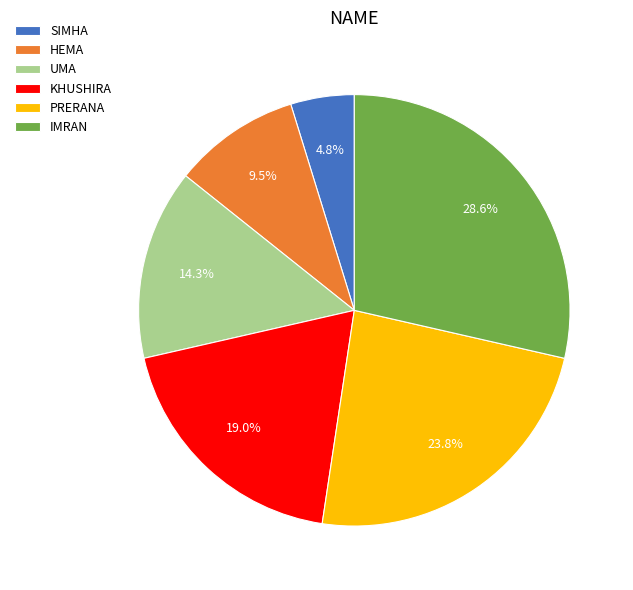

What is the largest slice in the pie chart?

IMRAN